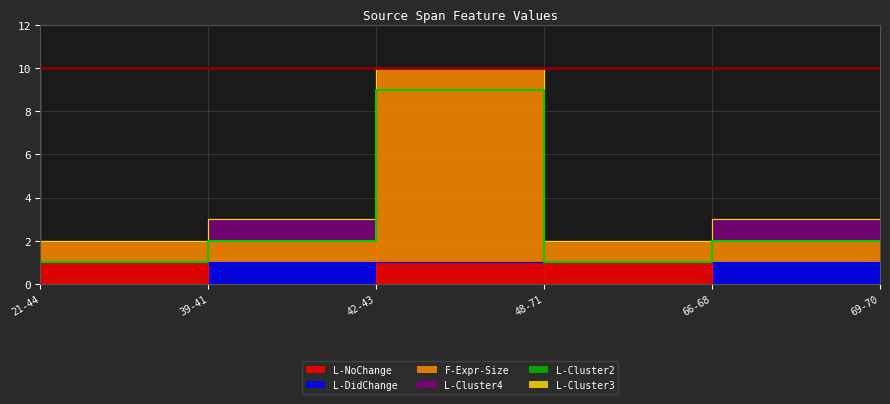

How many data points does each series have?

6